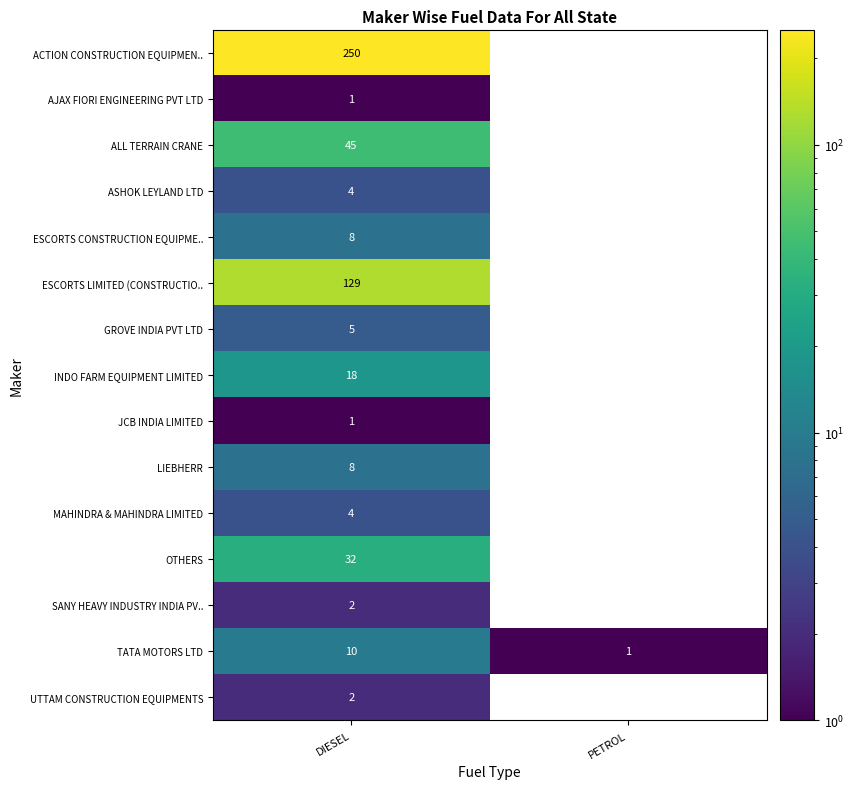

Reading right to left, extract all data points from this chart.

ACTION CONSTRUCTION EQUIPMEN..: PETROL=0	DIESEL=250
AJAX FIORI ENGINEERING PVT LTD: PETROL=0	DIESEL=1
ALL TERRAIN CRANE: PETROL=0	DIESEL=45
ASHOK LEYLAND LTD: PETROL=0	DIESEL=4
ESCORTS CONSTRUCTION EQUIPME..: PETROL=0	DIESEL=8
ESCORTS LIMITED (CONSTRUCTIO..: PETROL=0	DIESEL=129
GROVE INDIA PVT LTD: PETROL=0	DIESEL=5
INDO FARM EQUIPMENT LIMITED: PETROL=0	DIESEL=18
JCB INDIA LIMITED: PETROL=0	DIESEL=1
LIEBHERR: PETROL=0	DIESEL=8
MAHINDRA & MAHINDRA LIMITED: PETROL=0	DIESEL=4
OTHERS: PETROL=0	DIESEL=32
SANY HEAVY INDUSTRY INDIA PV..: PETROL=0	DIESEL=2
TATA MOTORS LTD: PETROL=1	DIESEL=10
UTTAM CONSTRUCTION EQUIPMENTS: PETROL=0	DIESEL=2